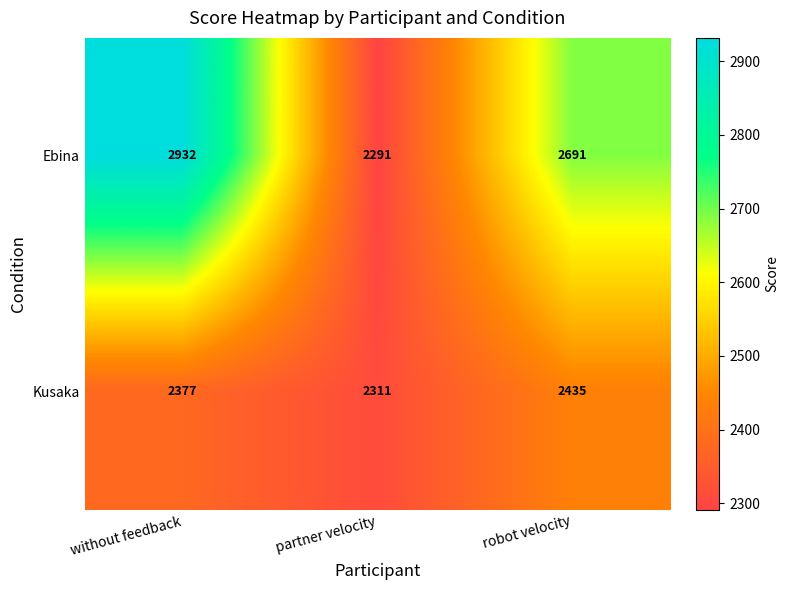

What is the sum of the Ebina values at partner velocity and without feedback?

5223